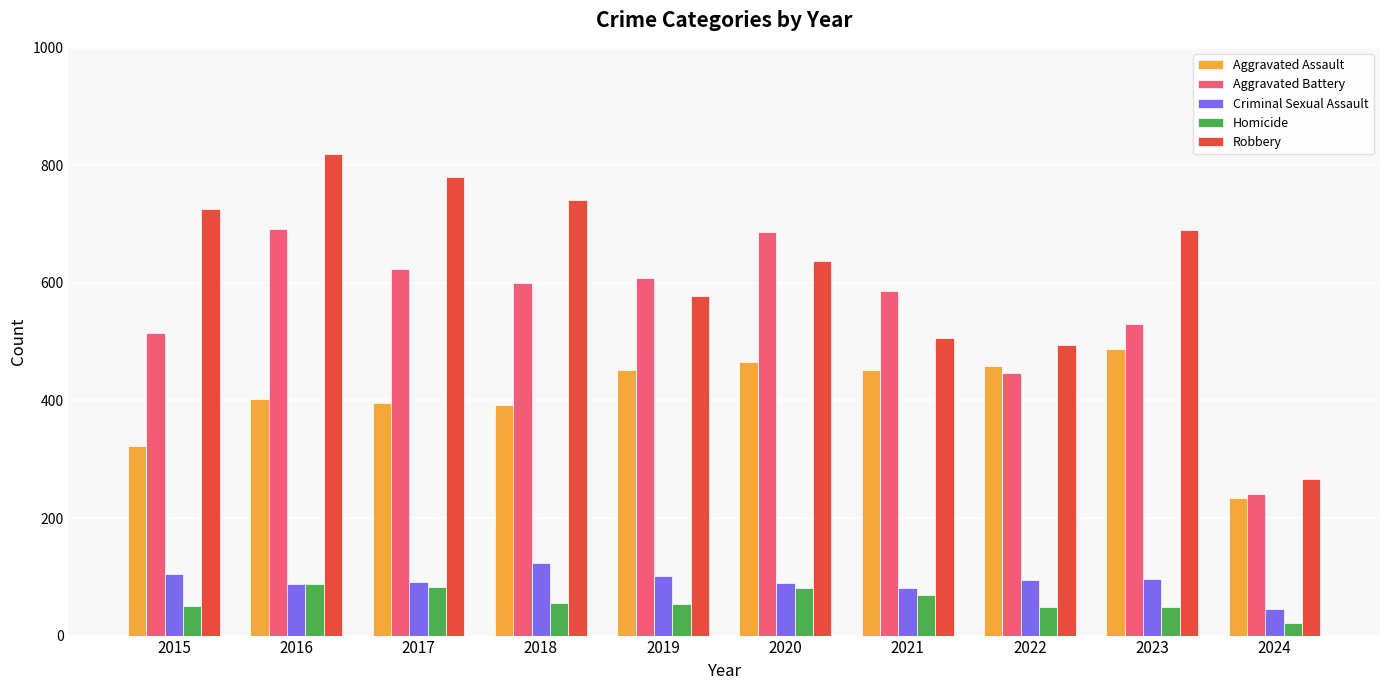

Is the value of Aggravated Battery at 2023 greater than the value of Robbery at 2023?

No